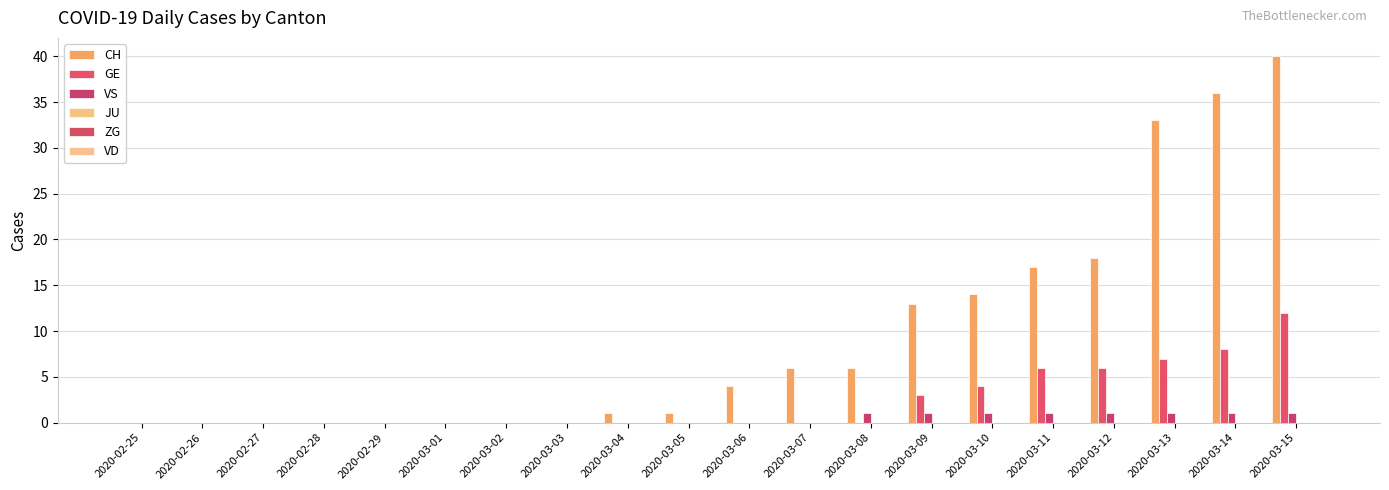

True or false: GE has a value of 6 at 2020-02-26.

False